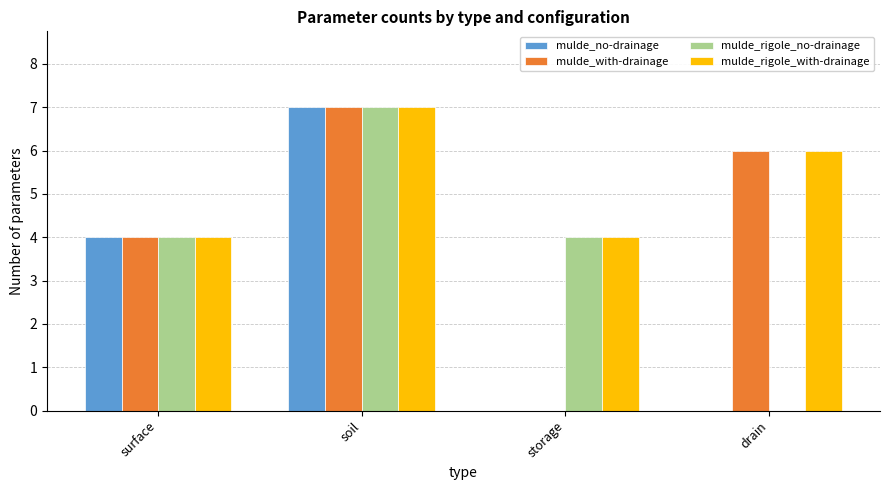

Is the value of mulde_no-drainage at soil greater than the value of mulde_rigole_with-drainage at drain?

Yes